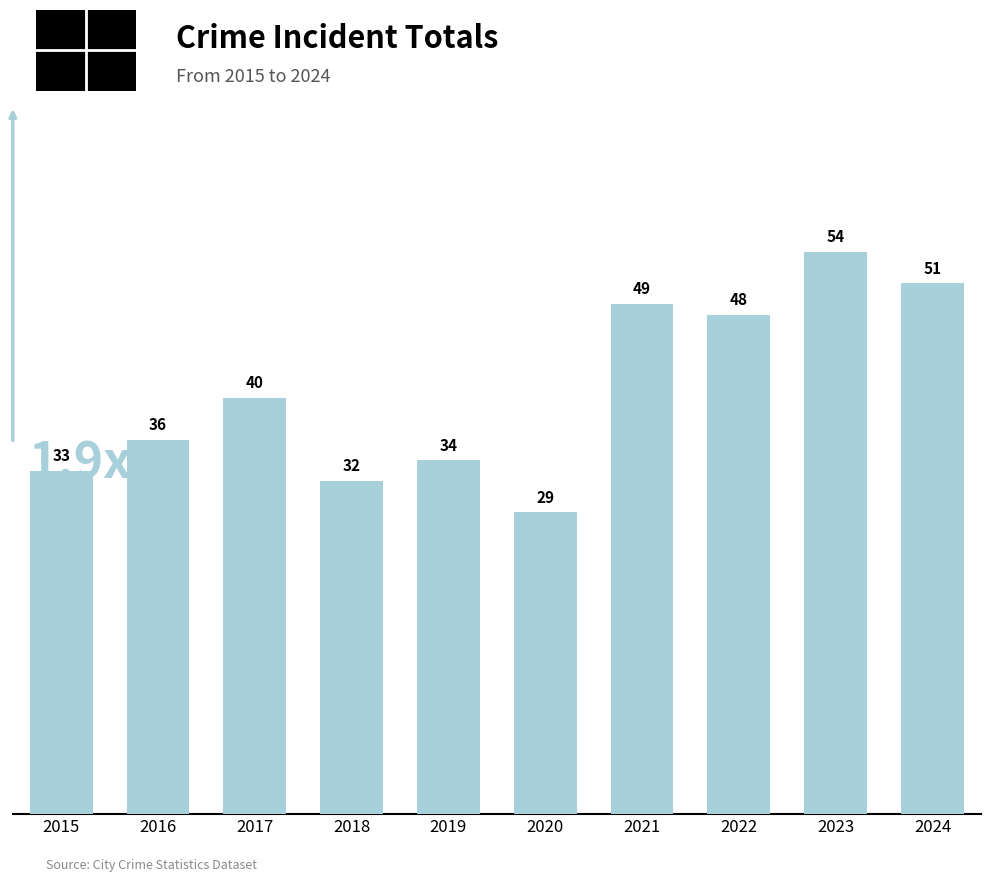

List the labels in order of value, largest first.

2023, 2024, 2021, 2022, 2017, 2016, 2019, 2015, 2018, 2020